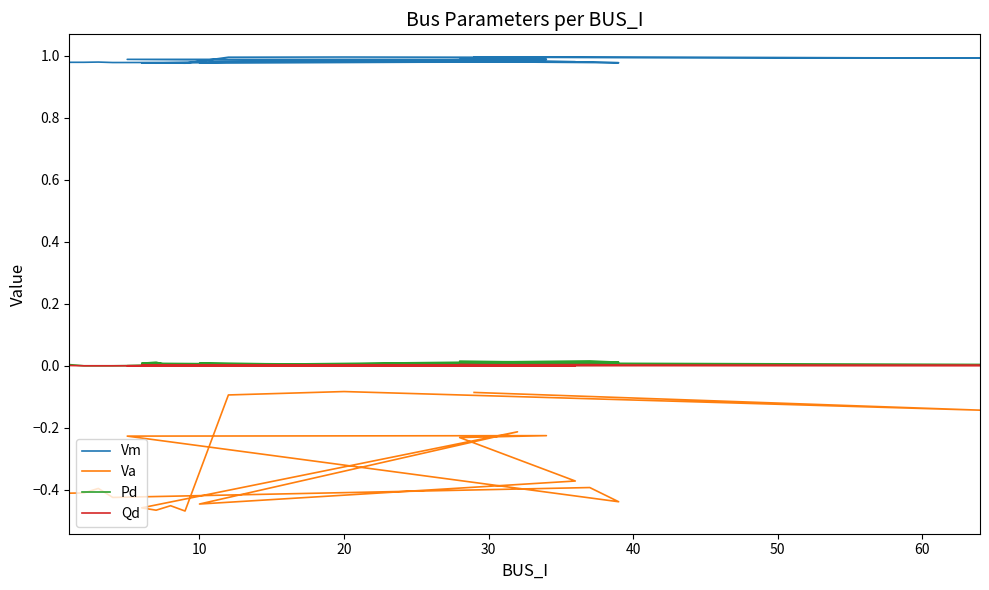

What is the difference between the highest and lowest values at 20?

1.1